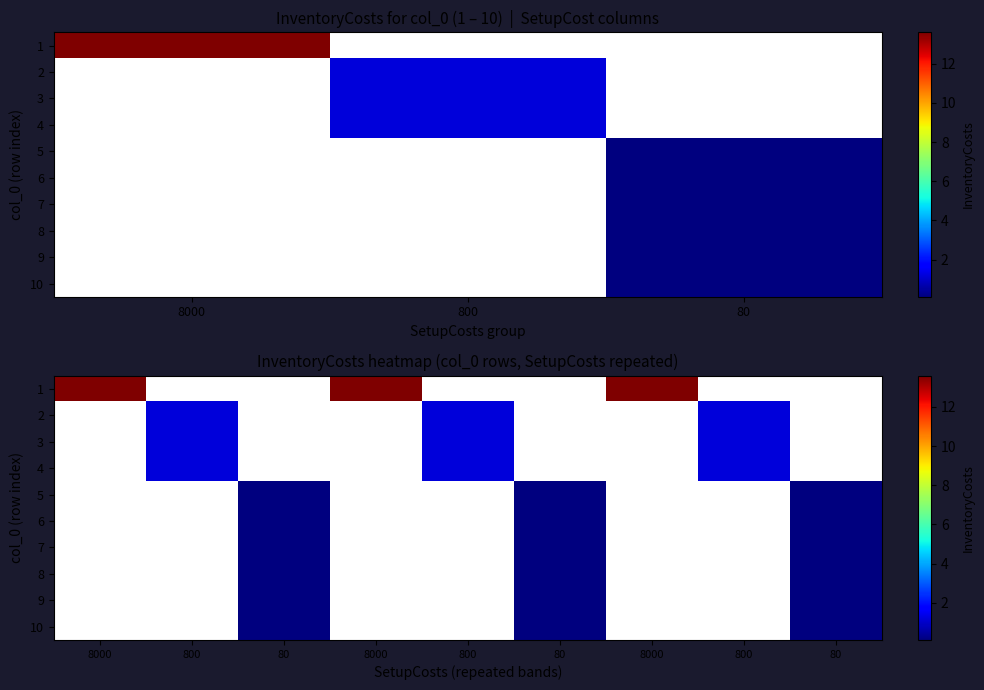

At how many categories does at least one series exceed 6?

3